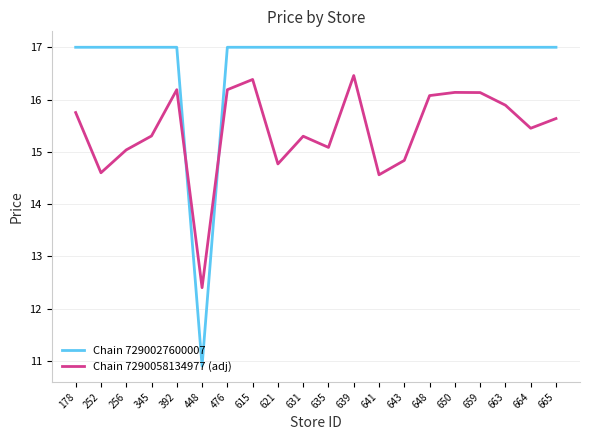

In Chain 7290027600007, how many points are lower than both neighbors (excluding endpoints)?

1